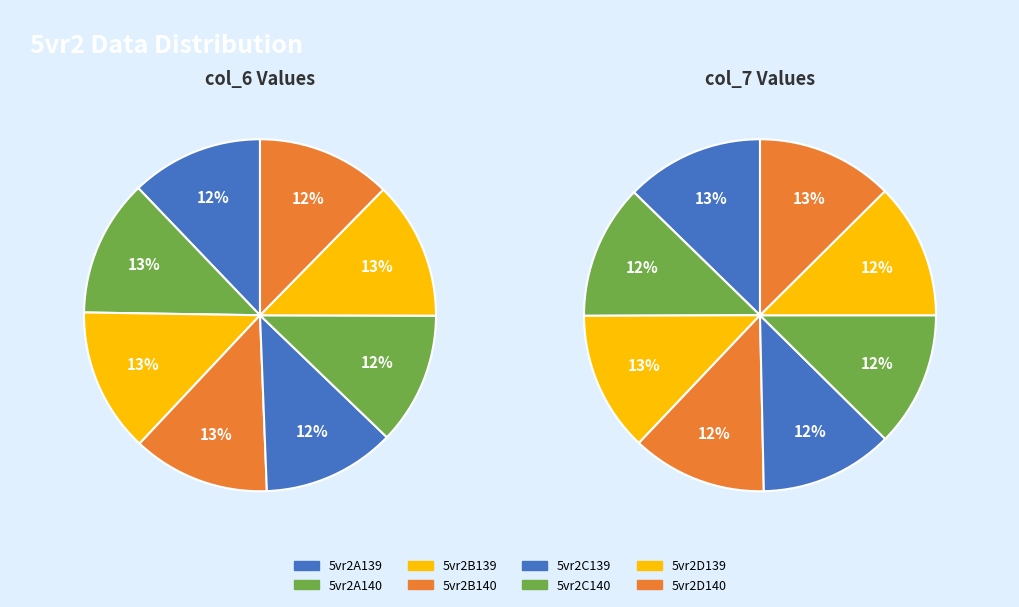

Which slice is the largest?

5vr2B139